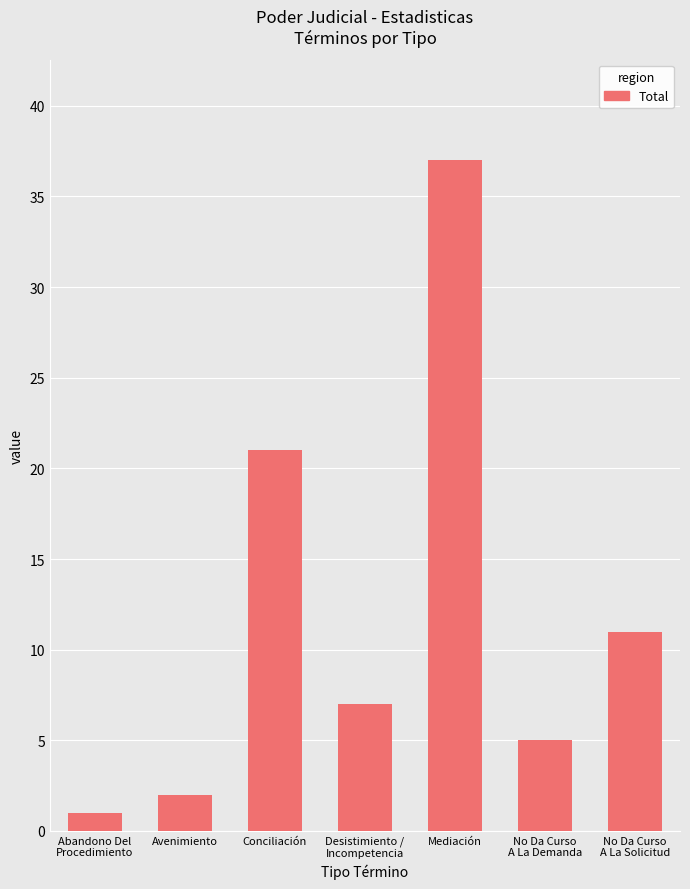

At which label does the data first exceed 7?

Conciliación